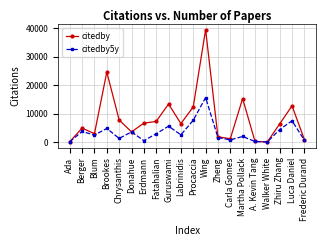

What is the value of the citedby5y point at the 16th from the left?

222